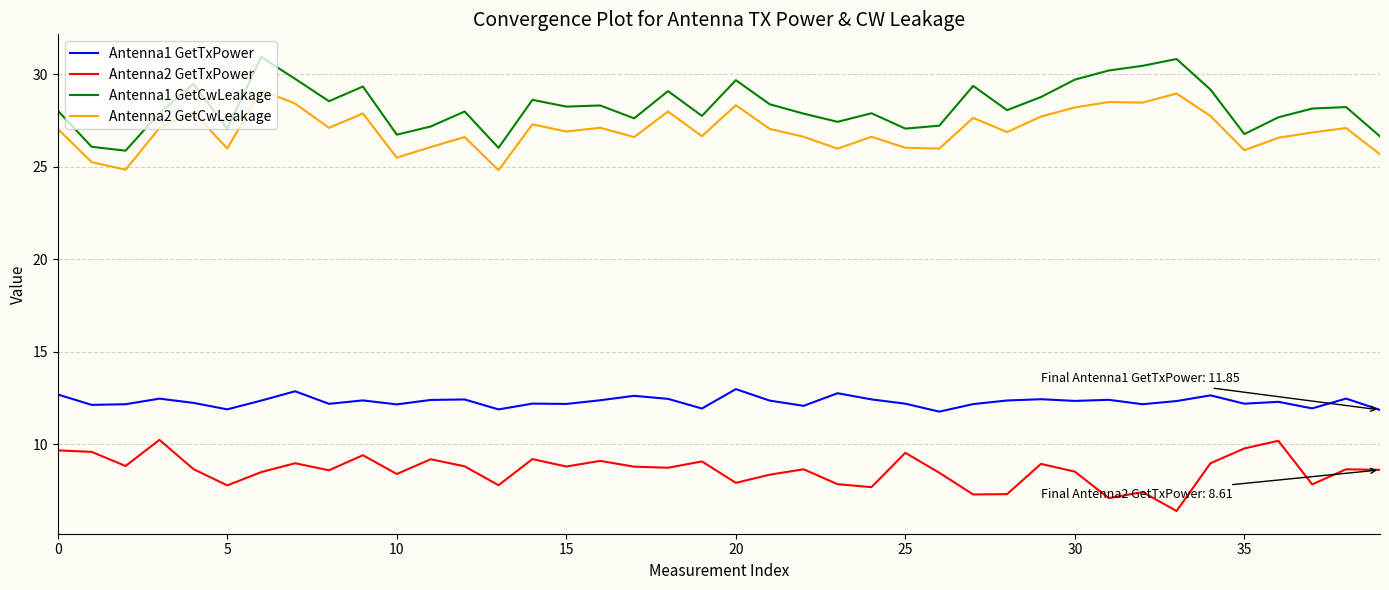

What is the average value of the Antenna2 GetCwLeakage series?

27.0